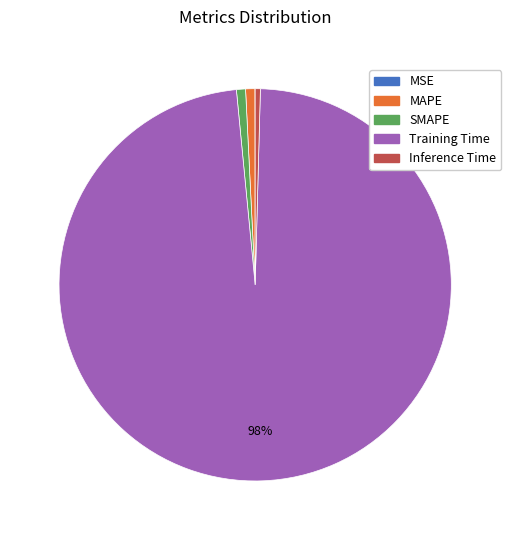

Which category accounts for the majority?

Training Time